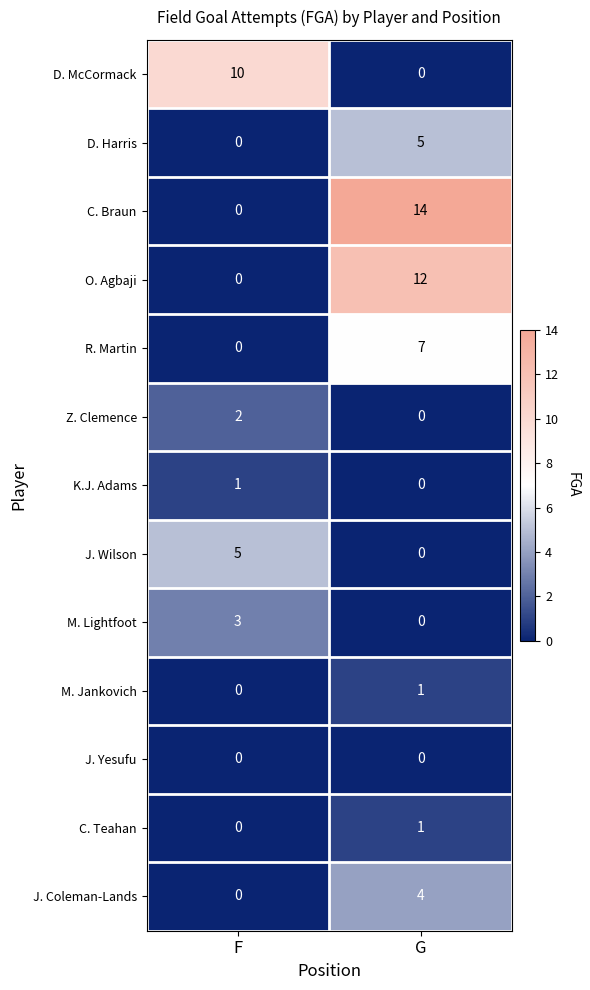

Reading left to right, what are all the values shown in this chart?

D. McCormack: 10	0
D. Harris: 0	5
C. Braun: 0	14
O. Agbaji: 0	12
R. Martin: 0	7
Z. Clemence: 2	0
K.J. Adams: 1	0
J. Wilson: 5	0
M. Lightfoot: 3	0
M. Jankovich: 0	1
J. Yesufu: 0	0
C. Teahan: 0	1
J. Coleman-Lands: 0	4